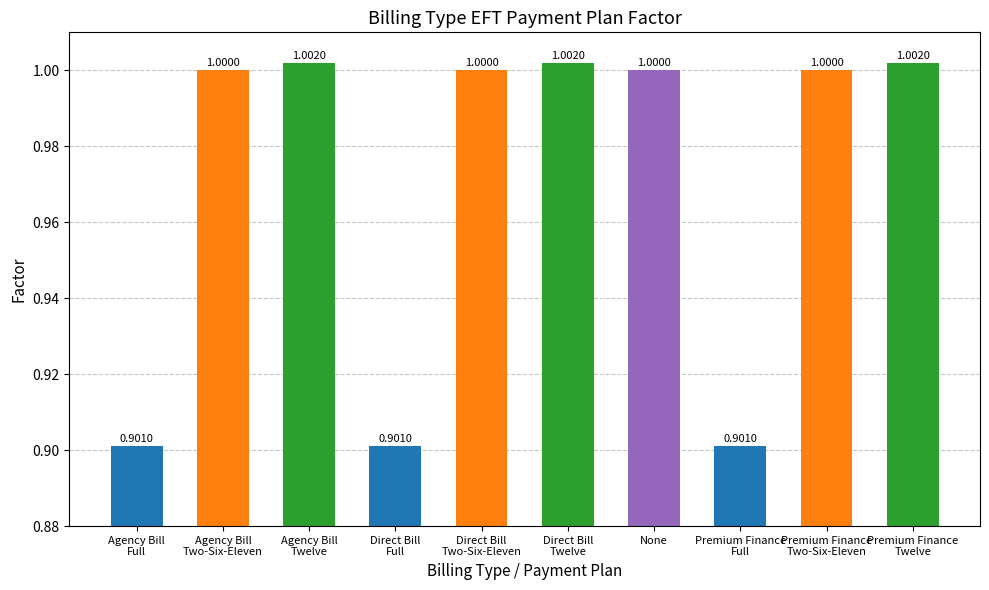

What is the difference between the values at Agency Bill
Full and Agency Bill
Two-Six-Eleven?

0.1